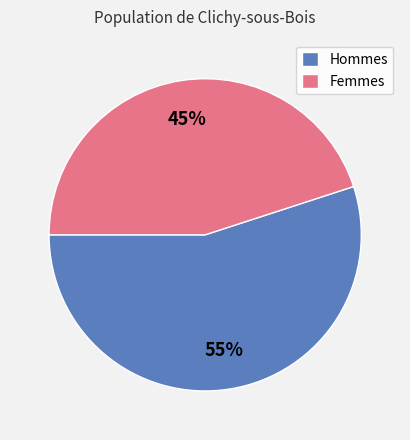

Rank the categories by value from highest to lowest.

Hommes, Femmes